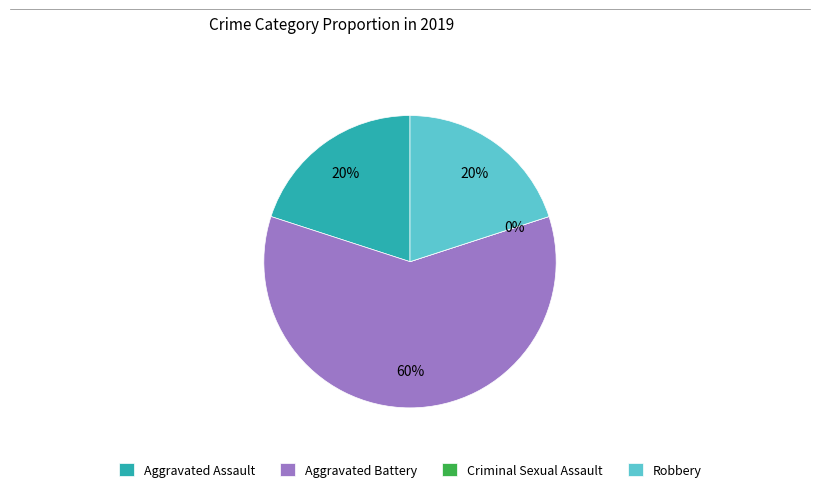

The Criminal Sexual Assault slice represents 0% of the pie. True or false?

True